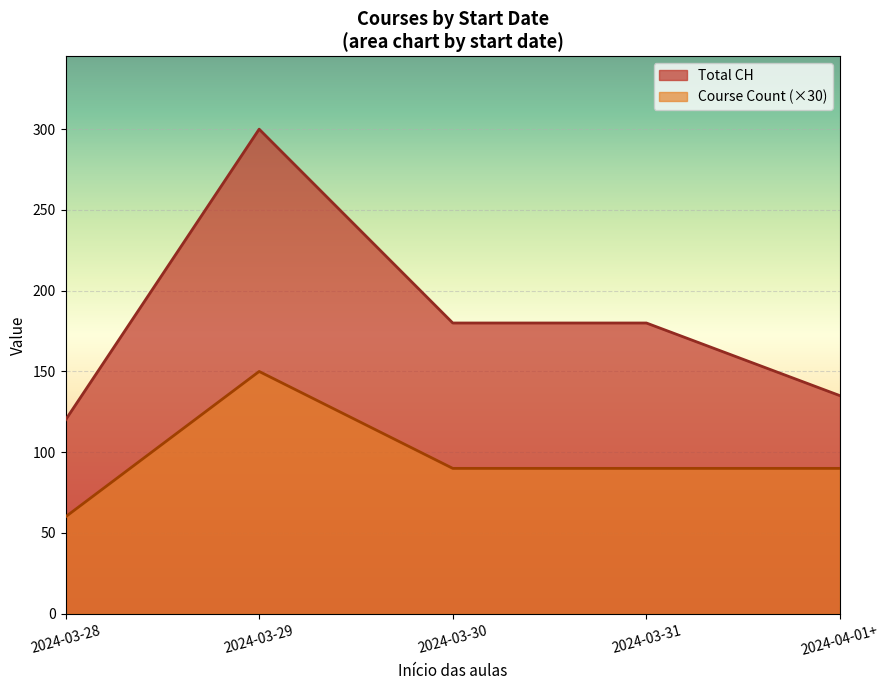

The Course Count series shows 4 at 2024-04-01+. True or false?

False